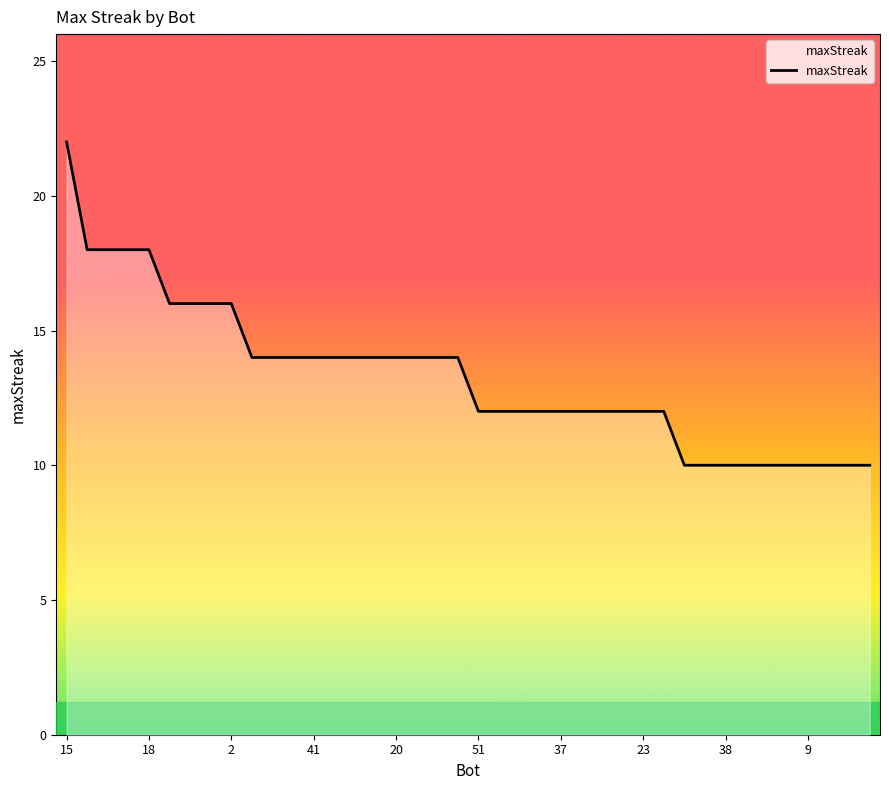

What is the greatest value displayed?

22